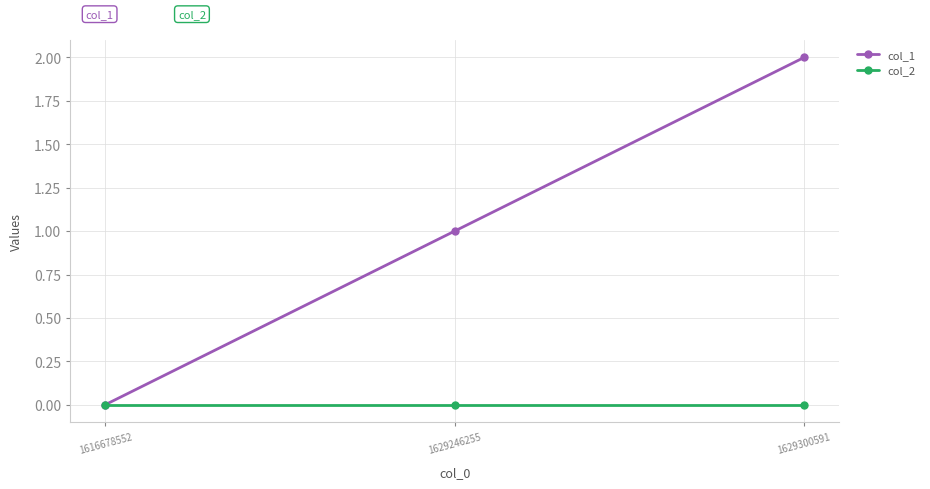

Which series changed the most between 1629246255 and 1629300591?

col_1